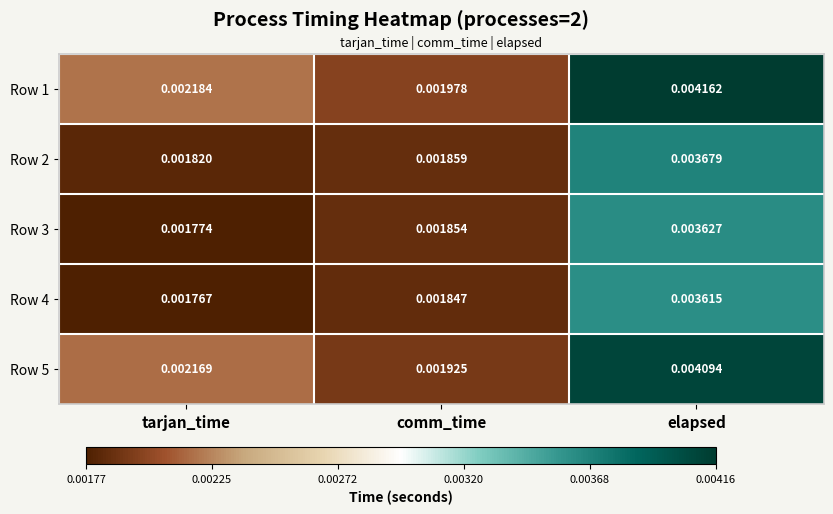

Which series changed the most between comm_time and elapsed?

Row 1